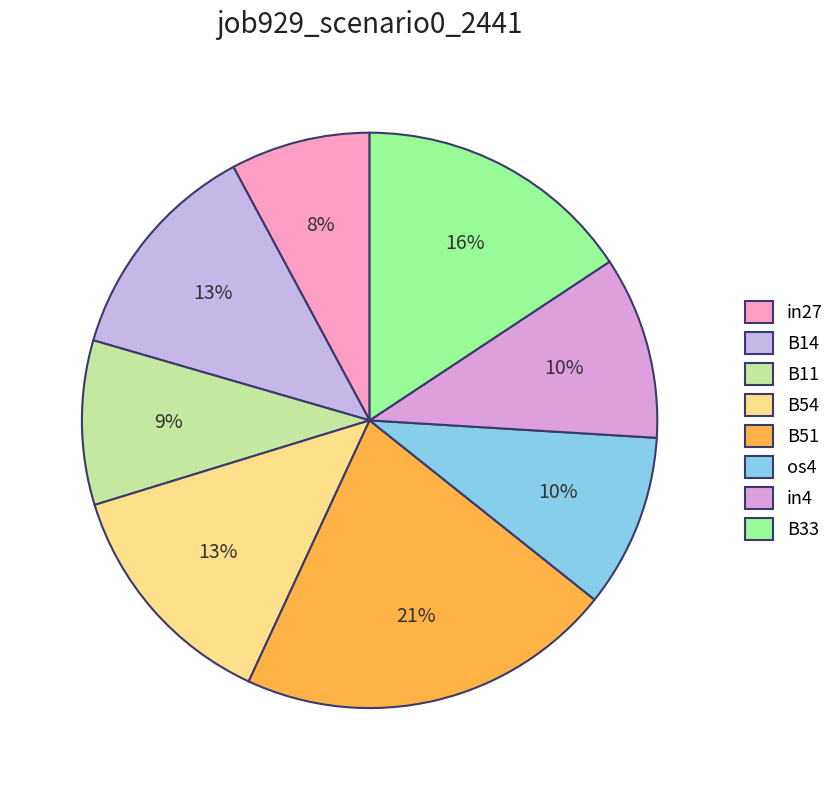

To the nearest percent, what is the difference between the largest and smallest slice percentages?

13%